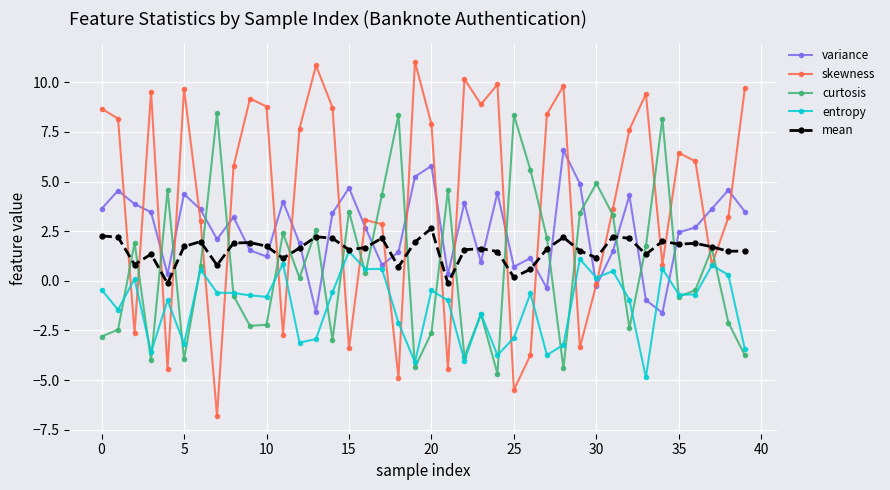

Rank the series by their maximum value, from highest to lowest.

skewness, curtosis, variance, mean, entropy